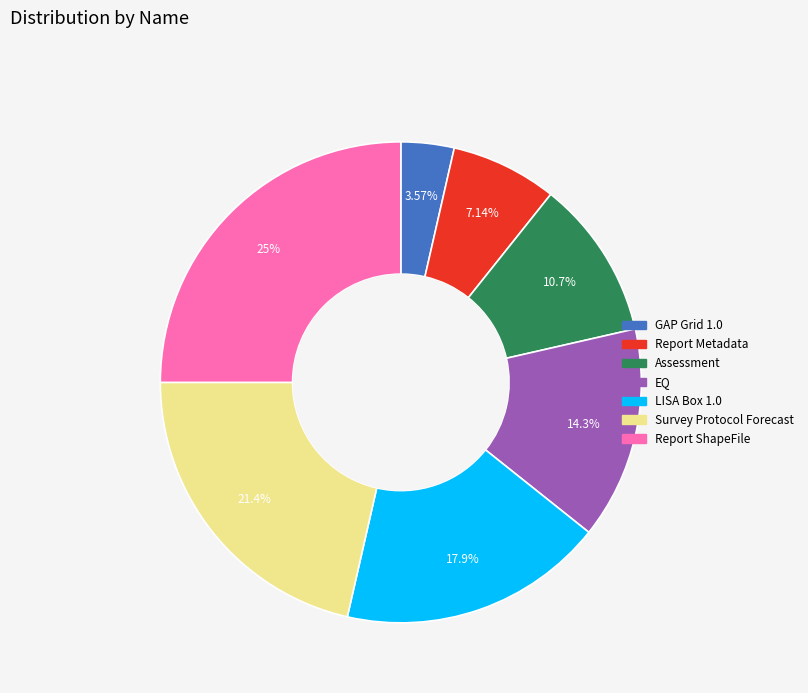

The GAP Grid 1.0 slice represents 4% of the pie. True or false?

True